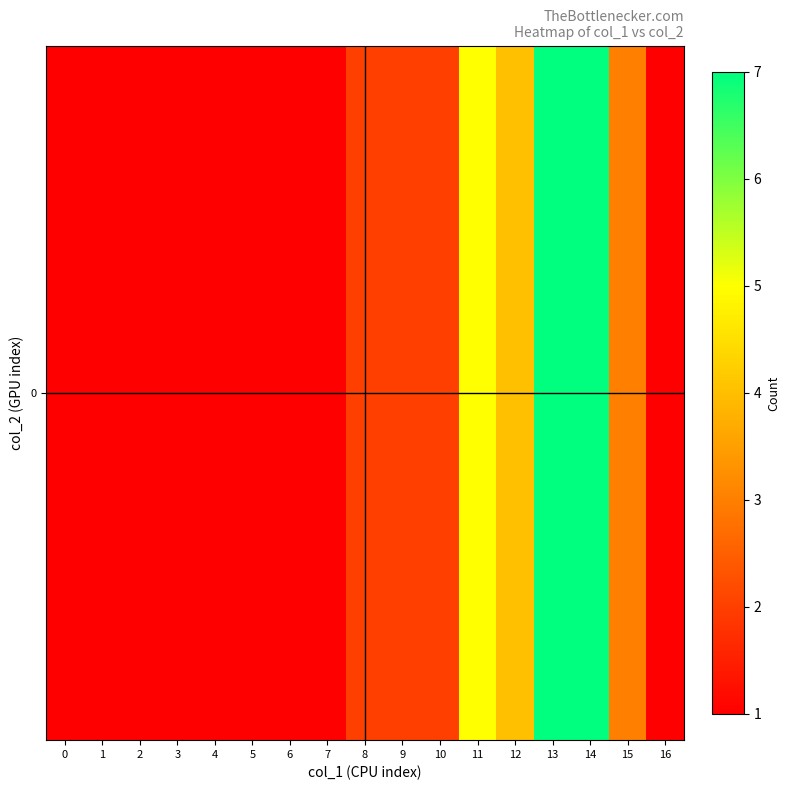

True or false: the data shows 7 at 13.

True